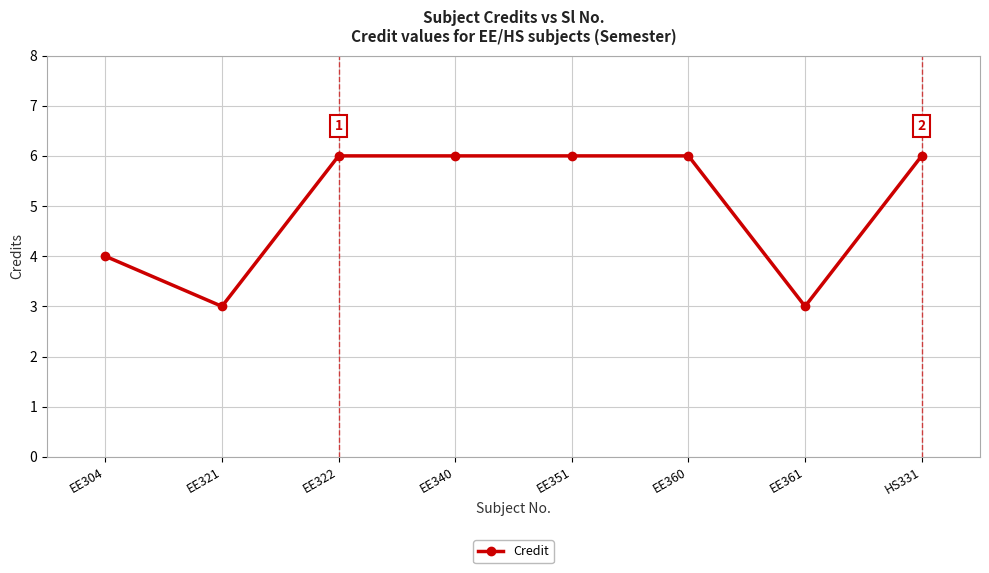

What is the change in value from EE360 to EE361?

-3